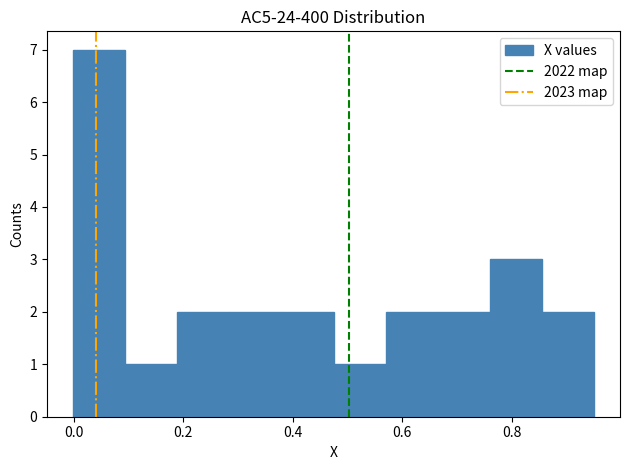

What is the height of the bar covering 0.66 to 0.76 on the x-axis? Neither the bar edges nor the heights are printed on the chart, so give them approximately, as read against the axes.

2